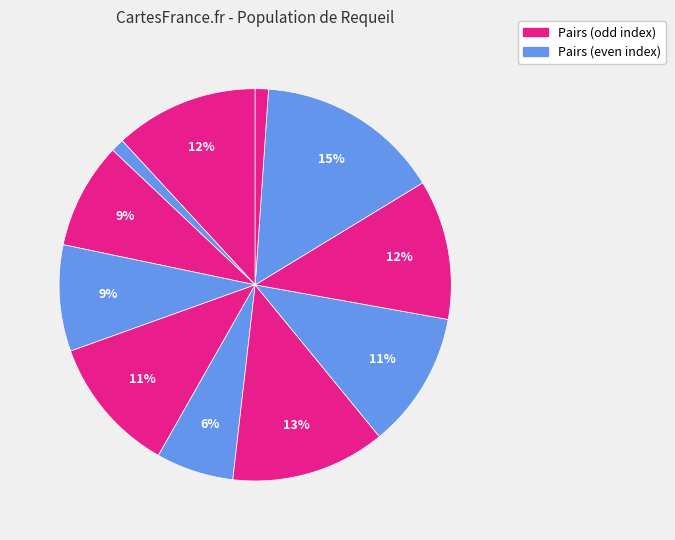

Count the number of slices in the pie.

11